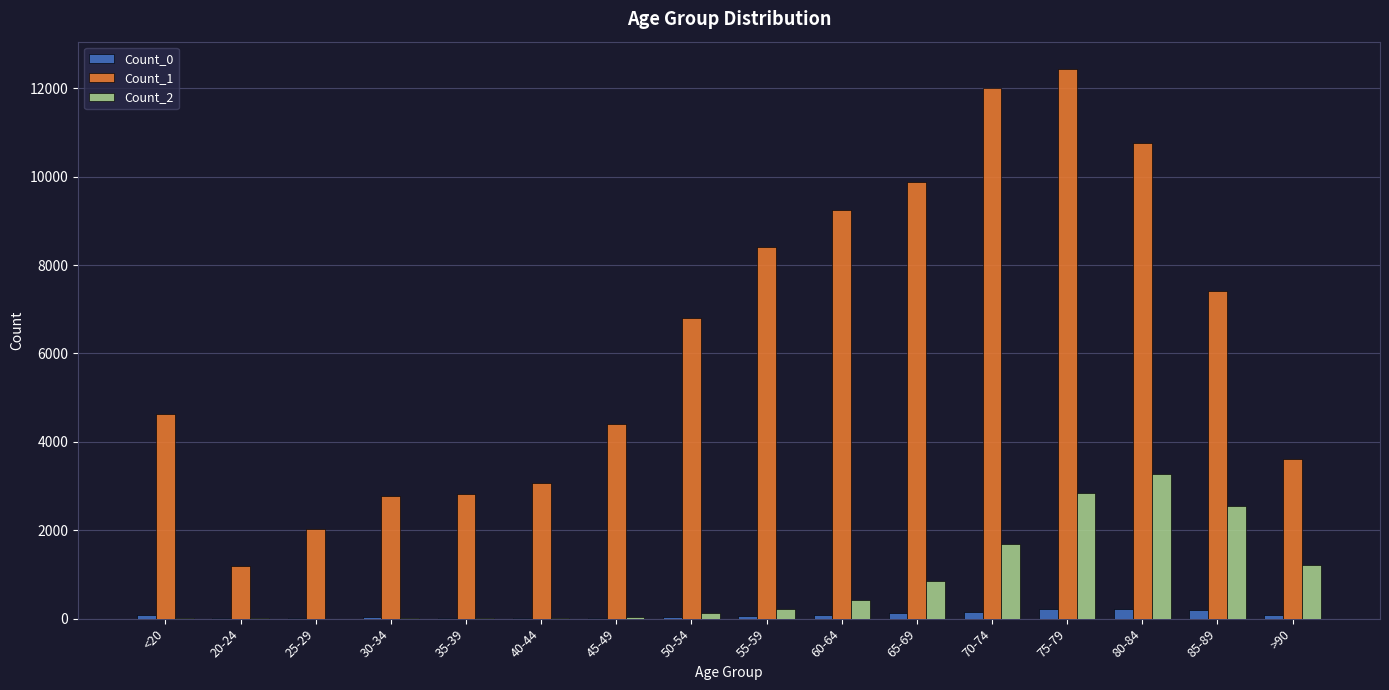

Which category has the highest value in the Count_1 series?

75-79